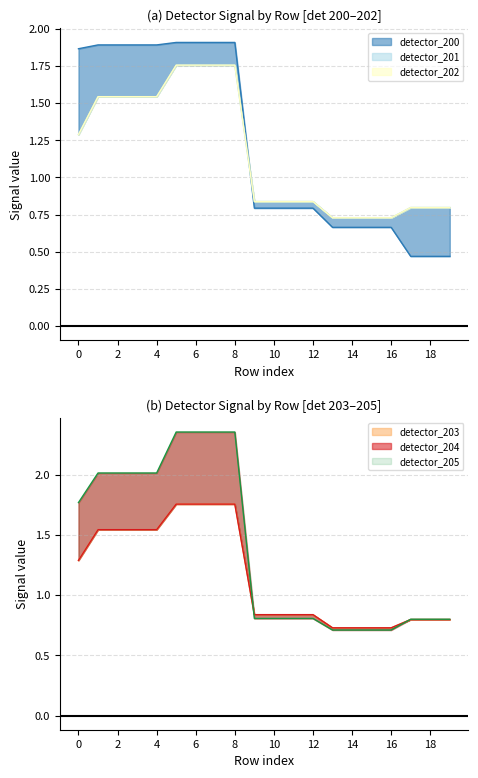

Which series has the largest range (max minus min)?

detector_205